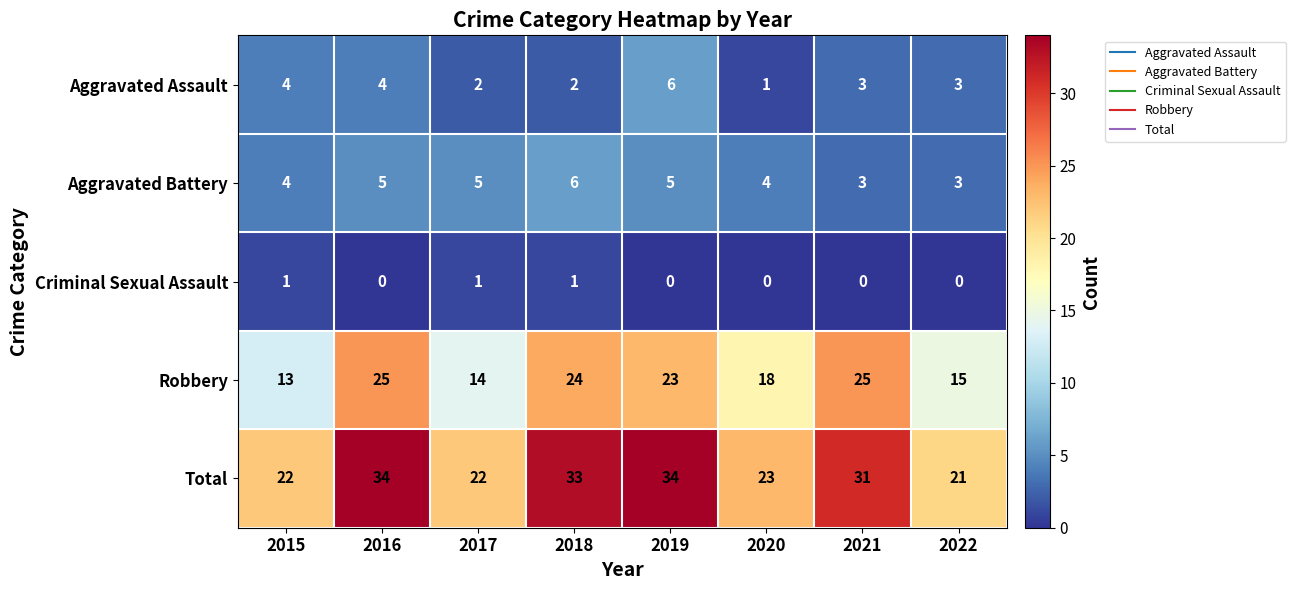

What is the maximum value for Total?

34